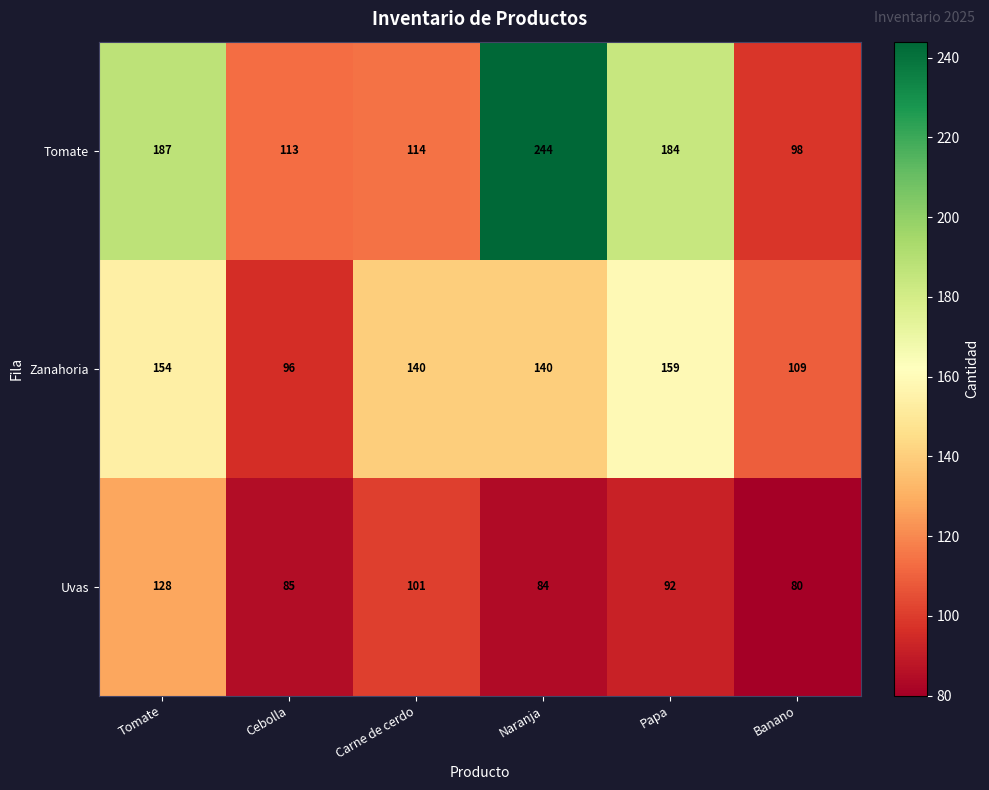

What is the maximum value shown in the chart?

244